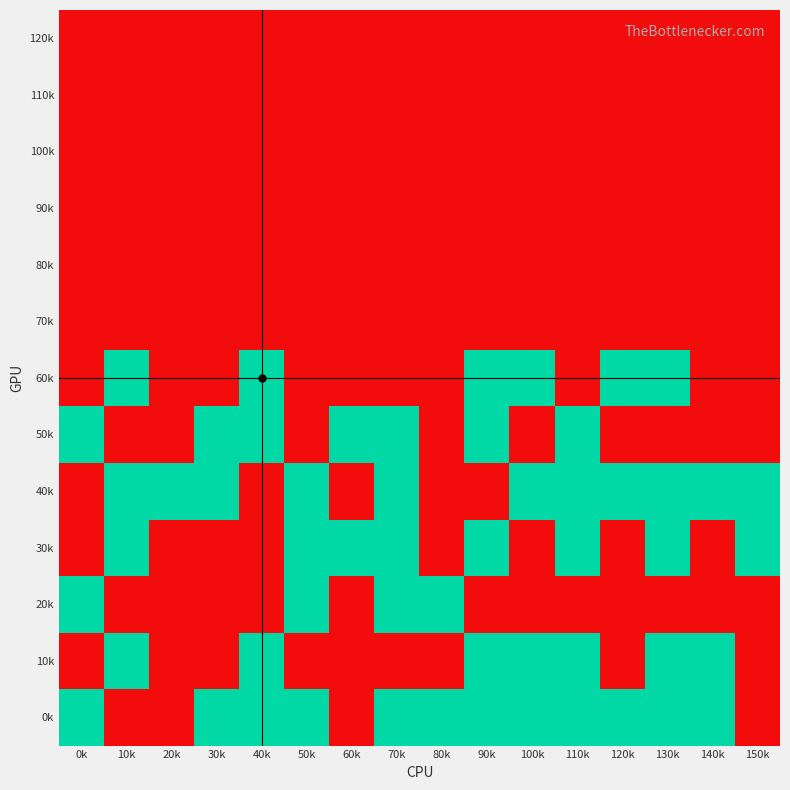

Reading left to right, what are all the values shown in this chart?

0k: 0k=1	10k=0	20k=0	30k=1	40k=1	50k=1	60k=0	70k=1	80k=1	90k=1	100k=1	110k=1	120k=1	130k=1	140k=1	150k=0
10k: 0k=0	10k=1	20k=0	30k=0	40k=1	50k=0	60k=0	70k=0	80k=0	90k=1	100k=1	110k=1	120k=0	130k=1	140k=1	150k=0
20k: 0k=1	10k=0	20k=0	30k=0	40k=0	50k=1	60k=0	70k=1	80k=1	90k=0	100k=0	110k=0	120k=0	130k=0	140k=0	150k=0
30k: 0k=0	10k=1	20k=0	30k=0	40k=0	50k=1	60k=1	70k=1	80k=0	90k=1	100k=0	110k=1	120k=0	130k=1	140k=0	150k=1
40k: 0k=0	10k=1	20k=1	30k=1	40k=0	50k=1	60k=0	70k=1	80k=0	90k=0	100k=1	110k=1	120k=1	130k=1	140k=1	150k=1
50k: 0k=1	10k=0	20k=0	30k=1	40k=1	50k=0	60k=1	70k=1	80k=0	90k=1	100k=0	110k=1	120k=0	130k=0	140k=0	150k=0
60k: 0k=0	10k=1	20k=0	30k=0	40k=1	50k=0	60k=0	70k=0	80k=0	90k=1	100k=1	110k=0	120k=1	130k=1	140k=0	150k=0
70k: 0k=0	10k=0	20k=0	30k=0	40k=0	50k=0	60k=0	70k=0	80k=0	90k=0	100k=0	110k=0	120k=0	130k=0	140k=0	150k=0
80k: 0k=0	10k=0	20k=0	30k=0	40k=0	50k=0	60k=0	70k=0	80k=0	90k=0	100k=0	110k=0	120k=0	130k=0	140k=0	150k=0
90k: 0k=0	10k=0	20k=0	30k=0	40k=0	50k=0	60k=0	70k=0	80k=0	90k=0	100k=0	110k=0	120k=0	130k=0	140k=0	150k=0
100k: 0k=0	10k=0	20k=0	30k=0	40k=0	50k=0	60k=0	70k=0	80k=0	90k=0	100k=0	110k=0	120k=0	130k=0	140k=0	150k=0
110k: 0k=0	10k=0	20k=0	30k=0	40k=0	50k=0	60k=0	70k=0	80k=0	90k=0	100k=0	110k=0	120k=0	130k=0	140k=0	150k=0
120k: 0k=0	10k=0	20k=0	30k=0	40k=0	50k=0	60k=0	70k=0	80k=0	90k=0	100k=0	110k=0	120k=0	130k=0	140k=0	150k=0